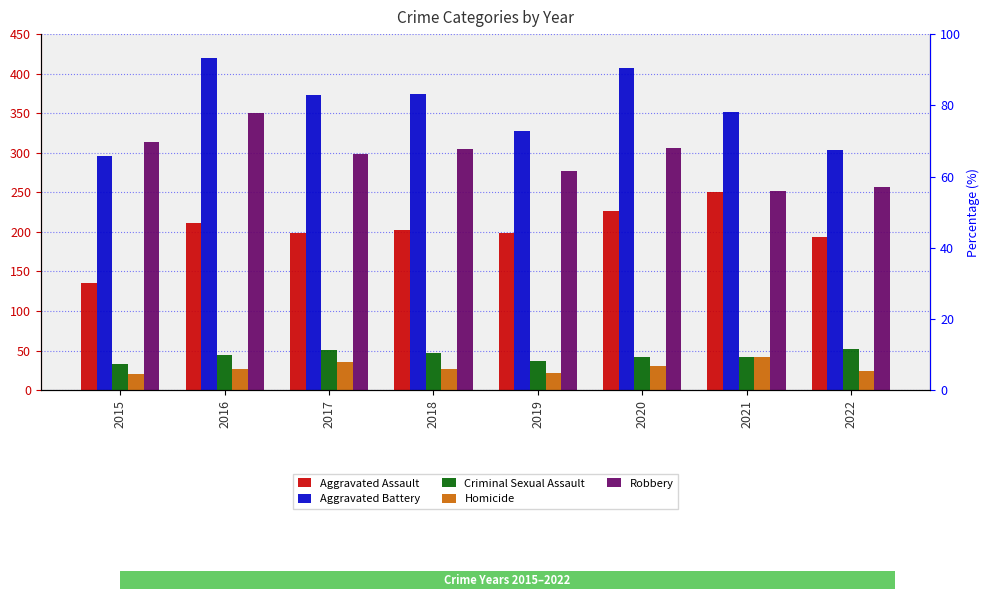

Which category has the lowest value in the Aggravated Assault series?

2015